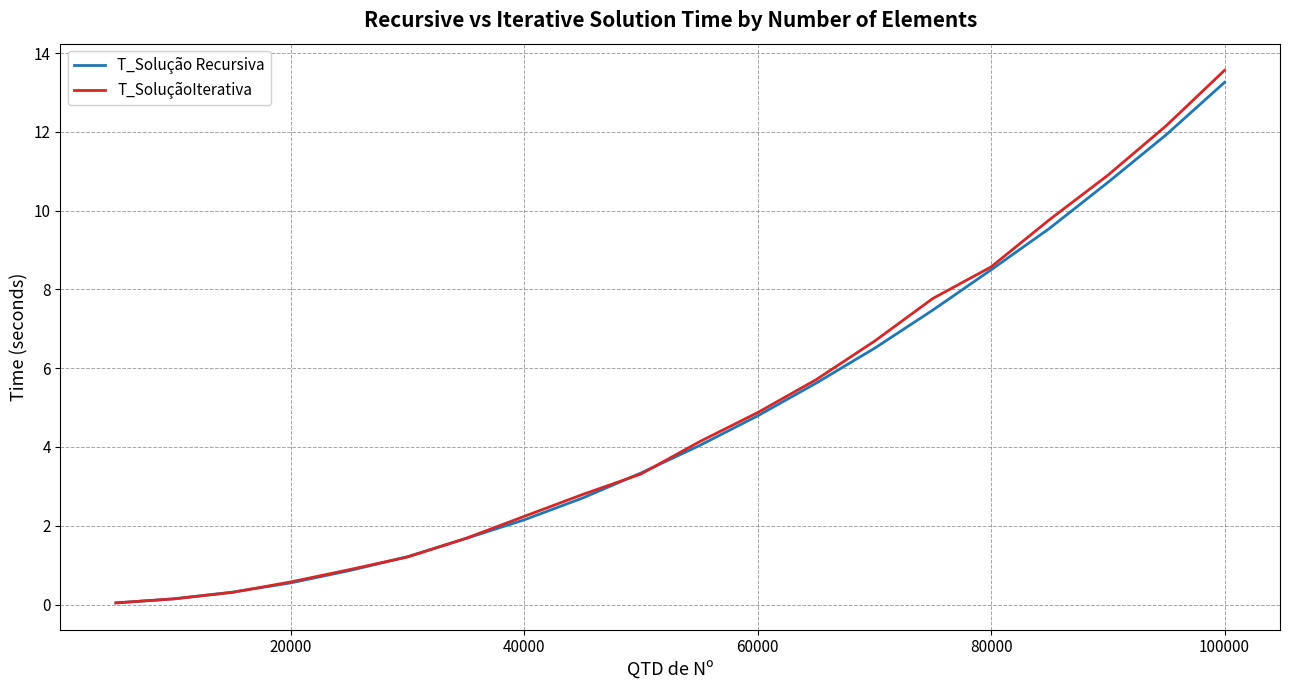

Which series has the widest spread of values?

T_SoluçãoIterativa